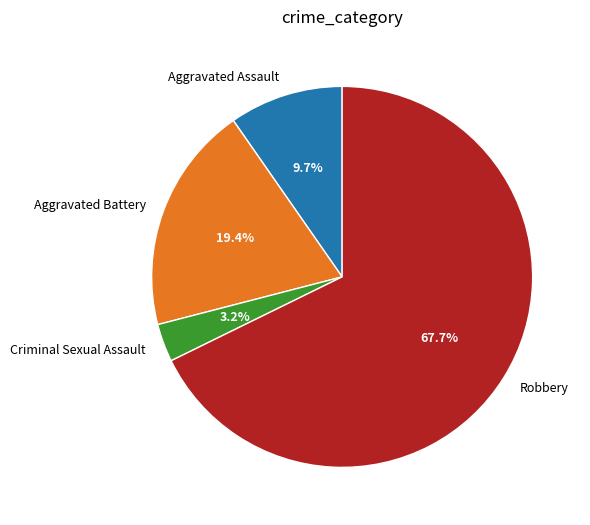

Is it true that Robbery is 68% of the pie?

True